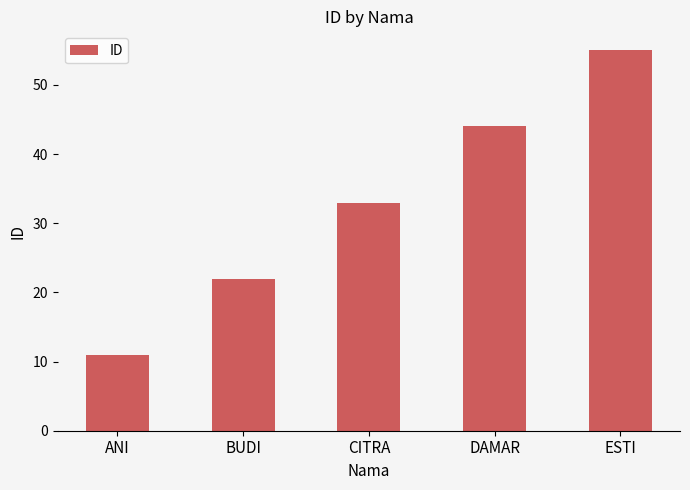

At which label is the value closest to 33?

CITRA